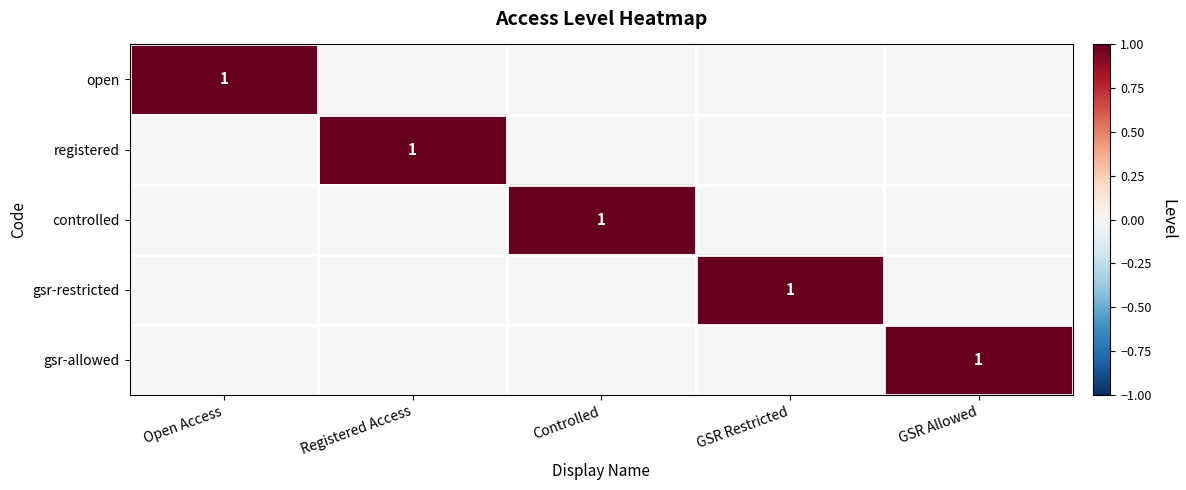

How many values in the registered series exceed 0?

1